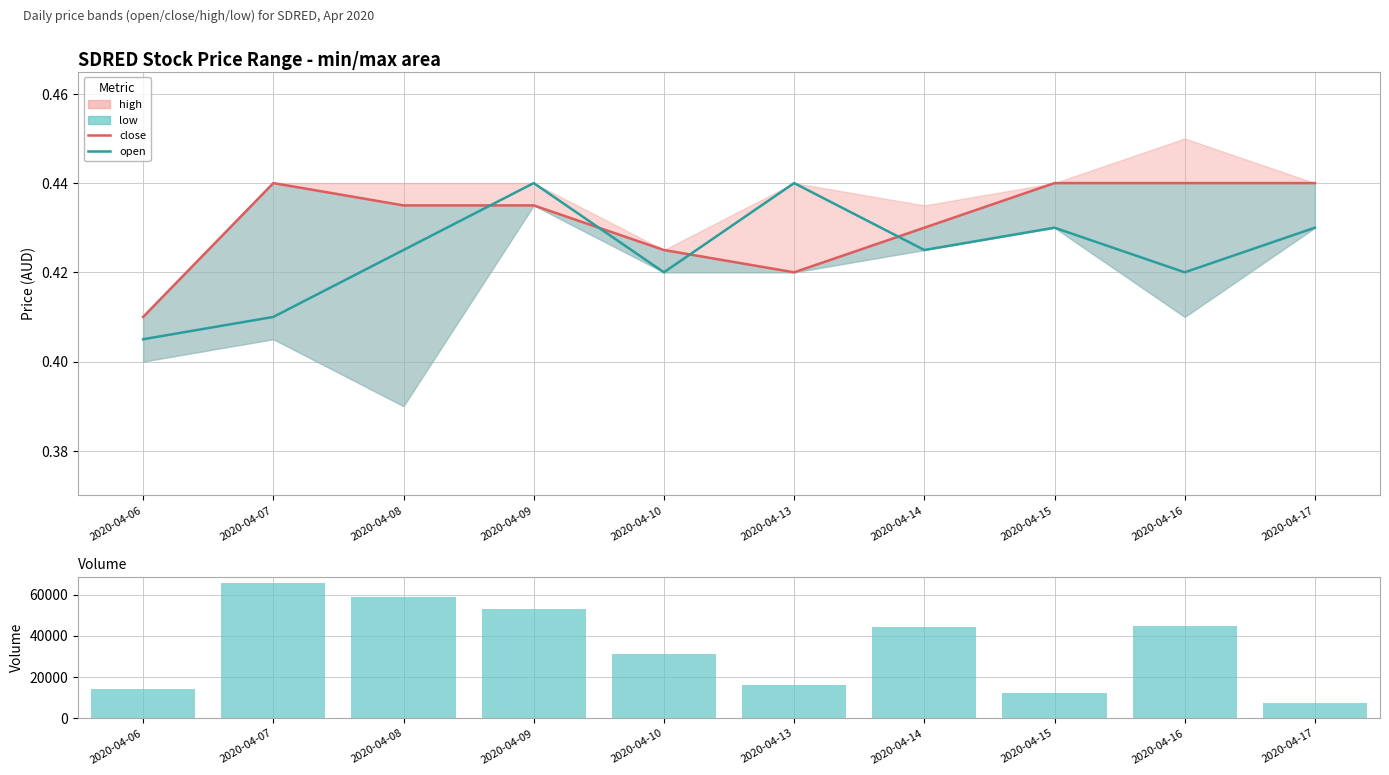

True or false: open has a value of 0.3 at 2020-04-15.

False